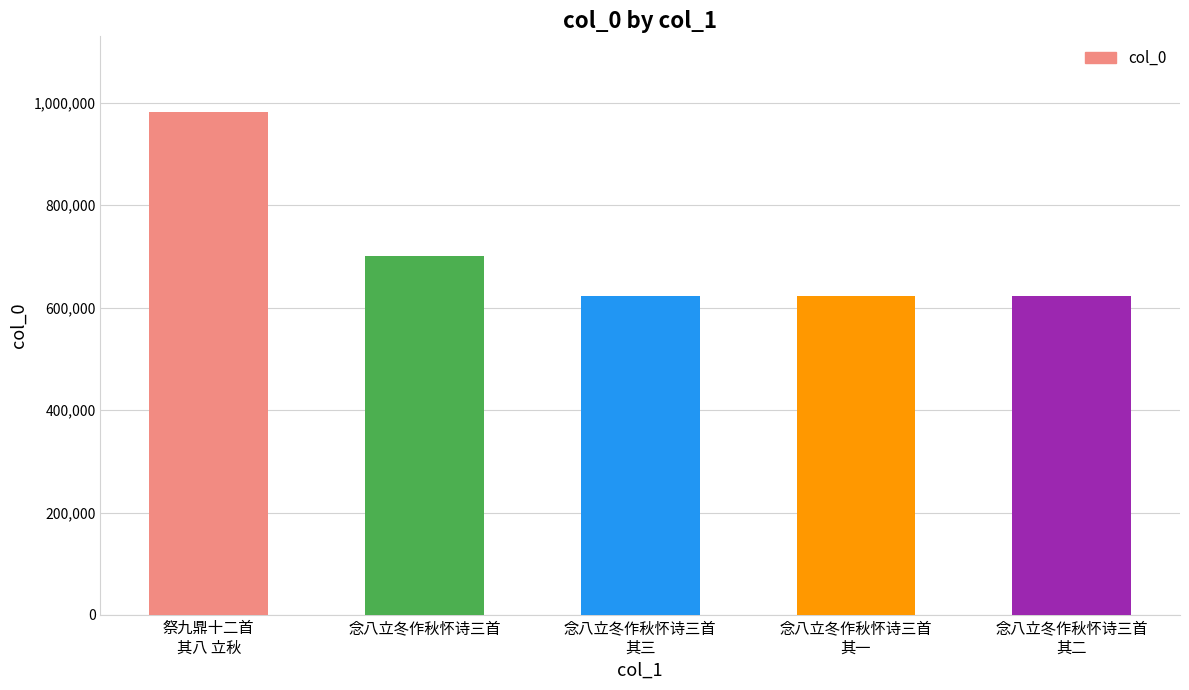

The value at 念八立冬作秋怀诗三首
其三 is 181523. True or false?

False